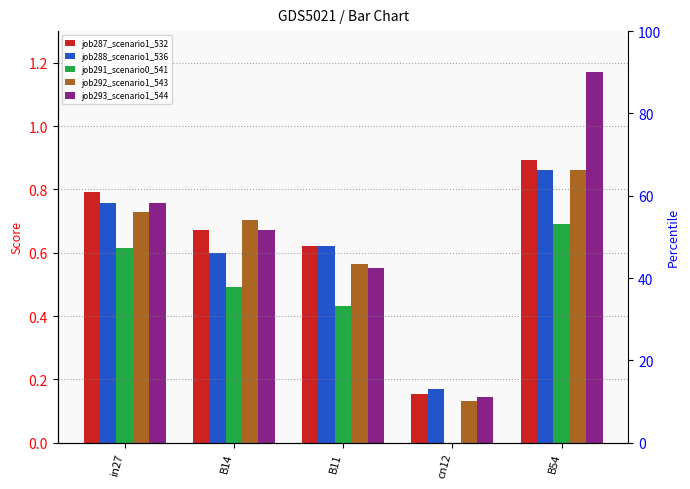

What is the difference between the second highest and minimum values in the job292_scenario1_543 series?

0.6